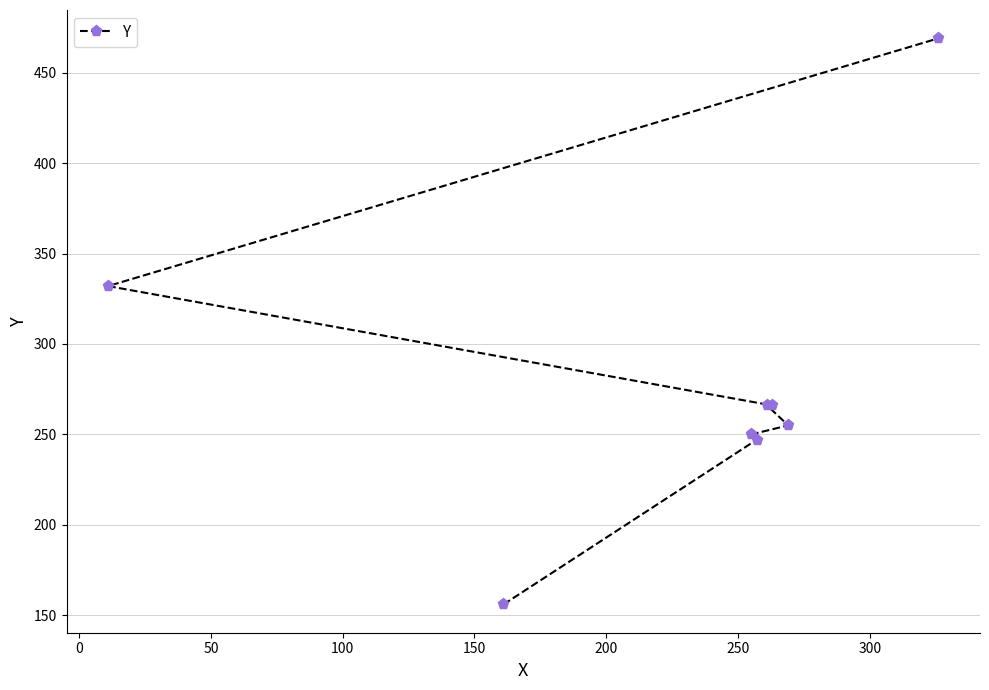

What is the value of the 7th point from the left?

255